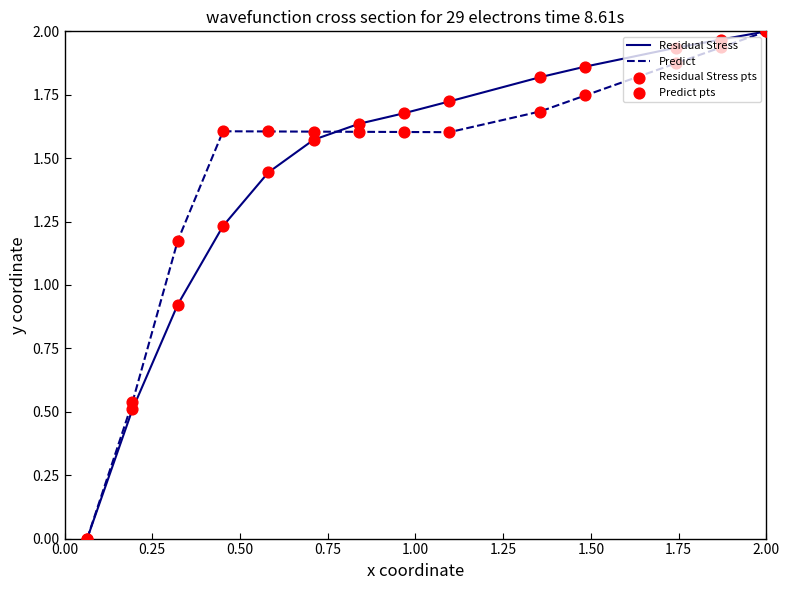

At how many categories does at least one series exceed 1?

12